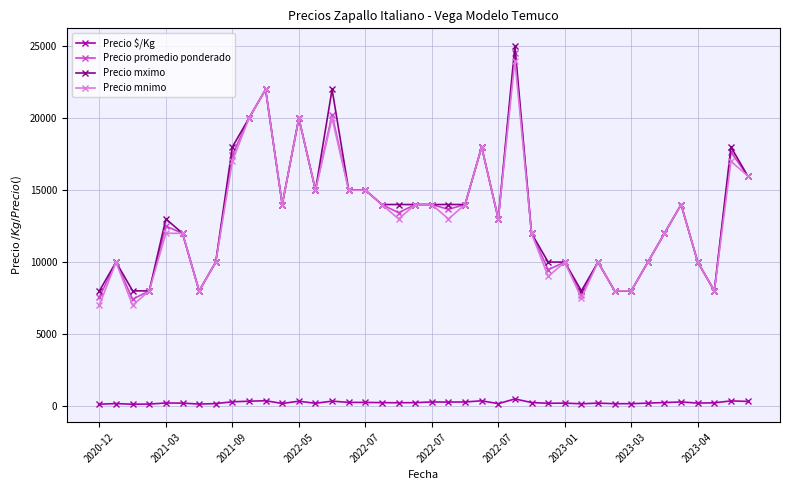

List the series in order of their peak value, highest first.

Precio mximo, Precio promedio ponderado, Precio mnimo, Precio $/Kg